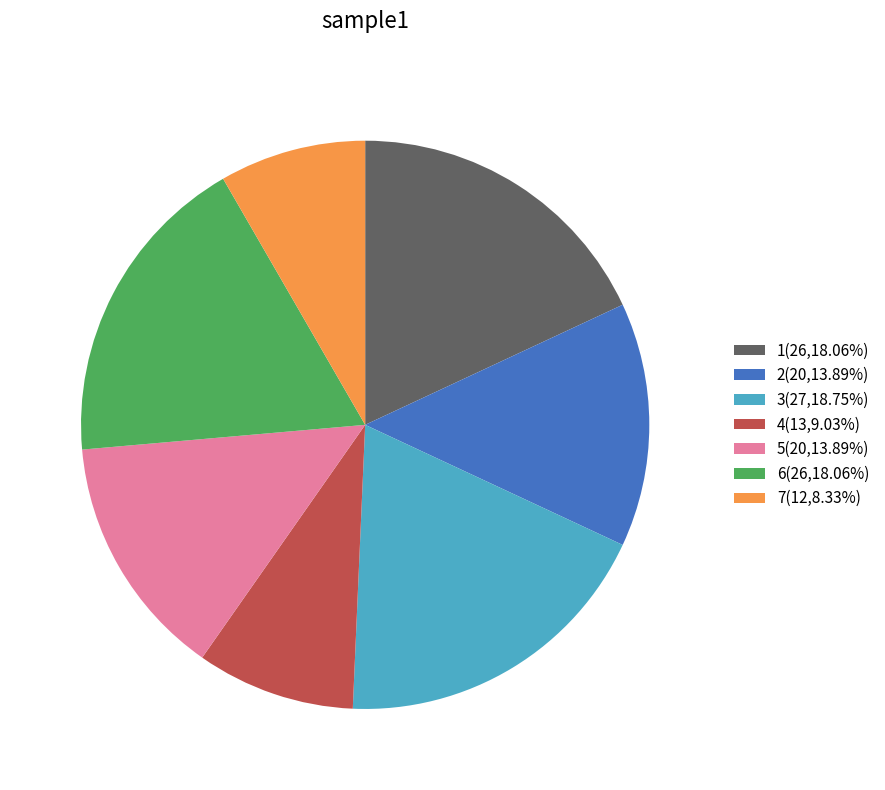

True or false: 5 accounts for 14% of the total.

True